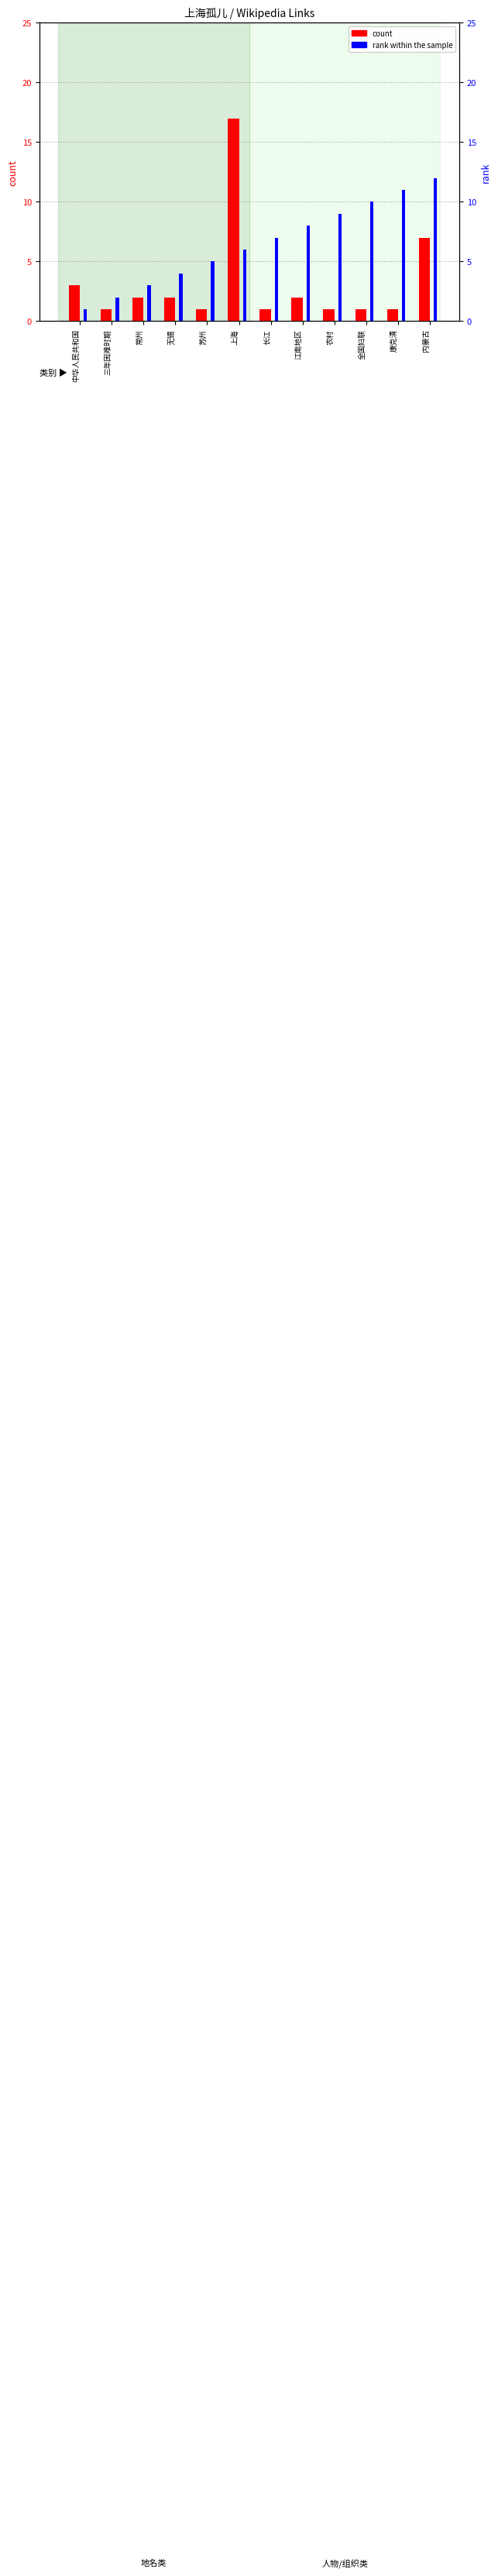

Which series has the widest spread of values?

count